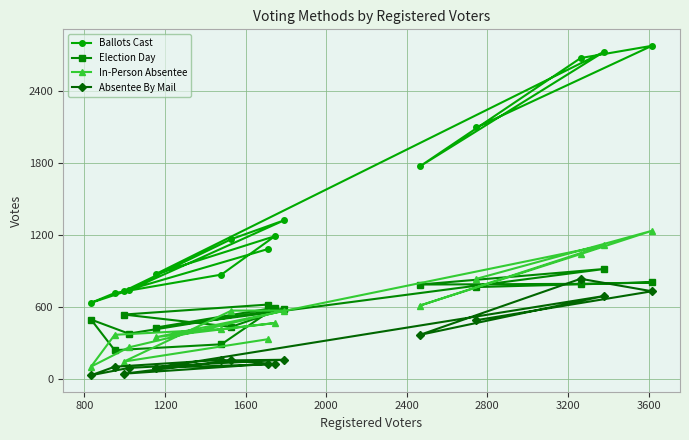

Which series has the largest total across all categories?

Ballots Cast